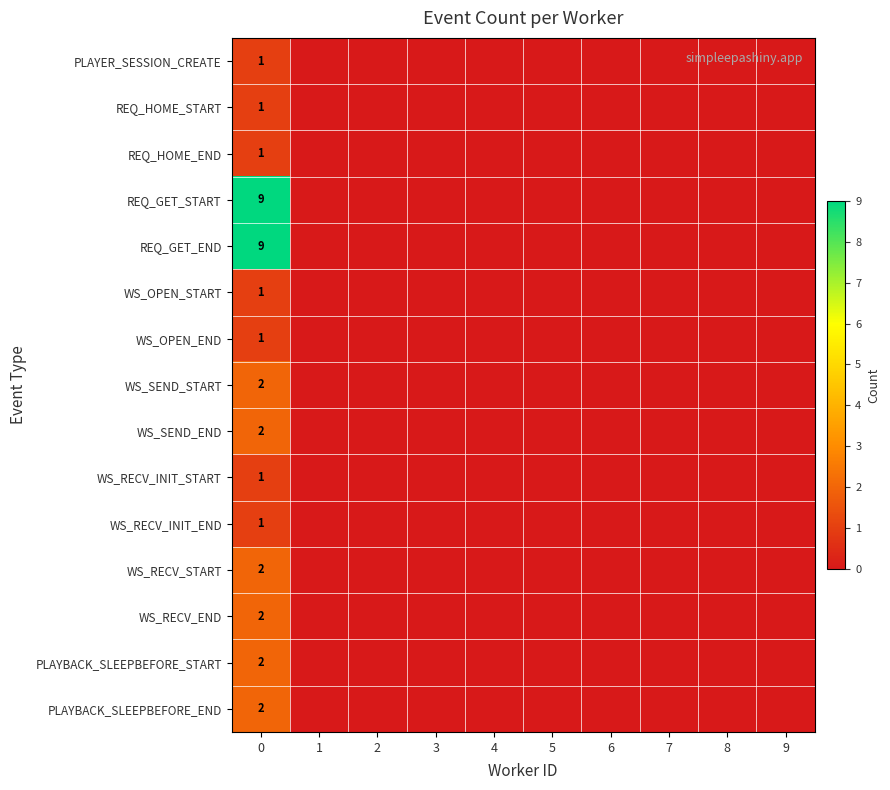

What is the maximum value shown in the chart?

9